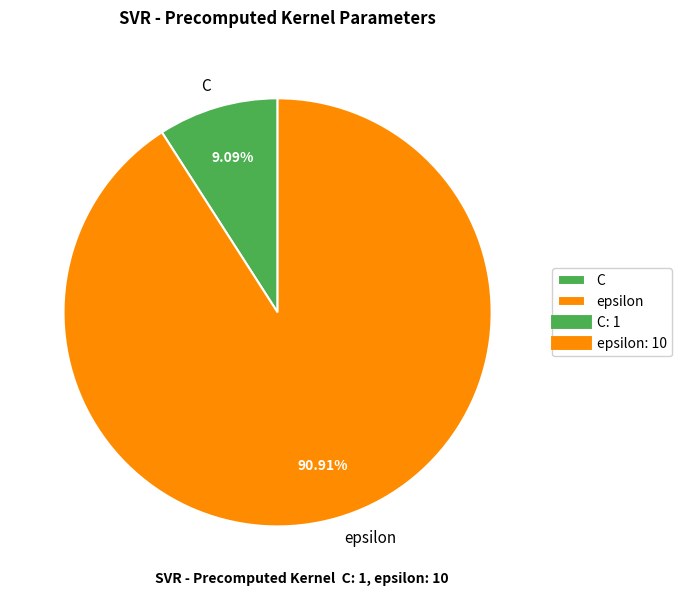

Does any single category account for the majority?

Yes